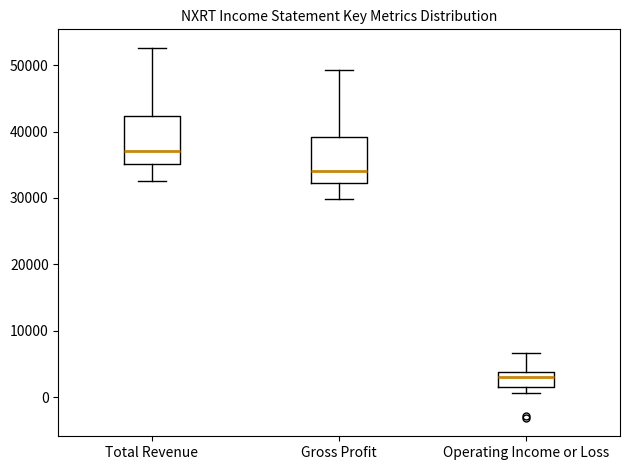

Where does the median line of the box for Operating Income or Loss sit on the y-axis? The values are not printed on the chart, so give them approximately, as read against the axis.

3000